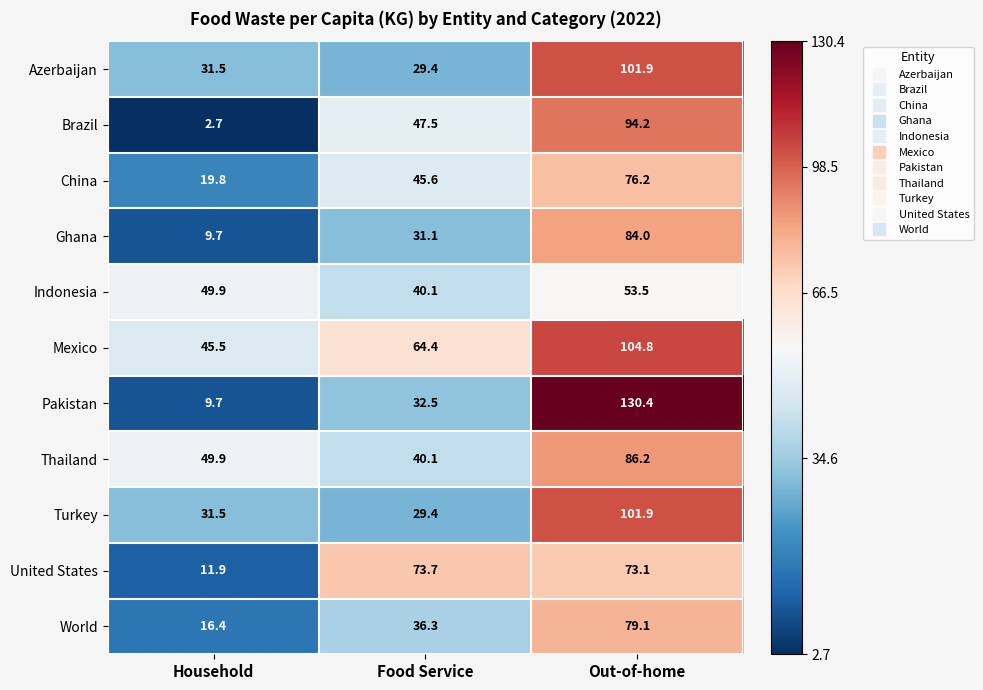

Which series has the largest total across all categories?

Mexico